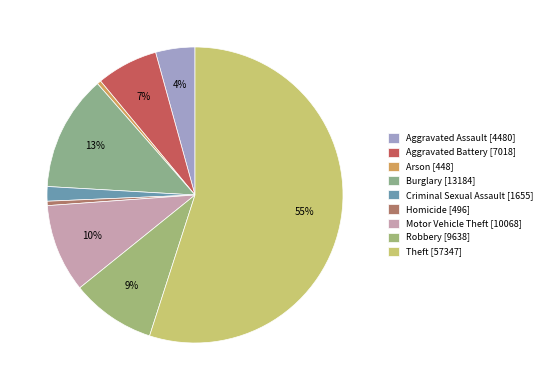

Does Theft account for over 50% of the chart?

Yes